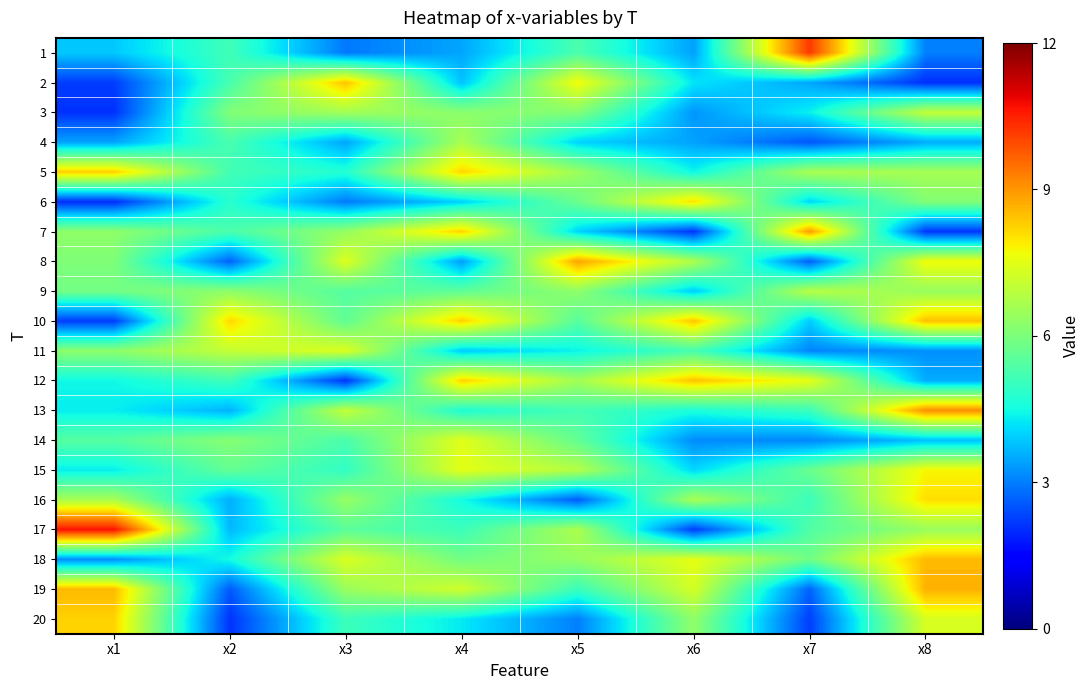

What is the maximum value shown in the chart?

10.7